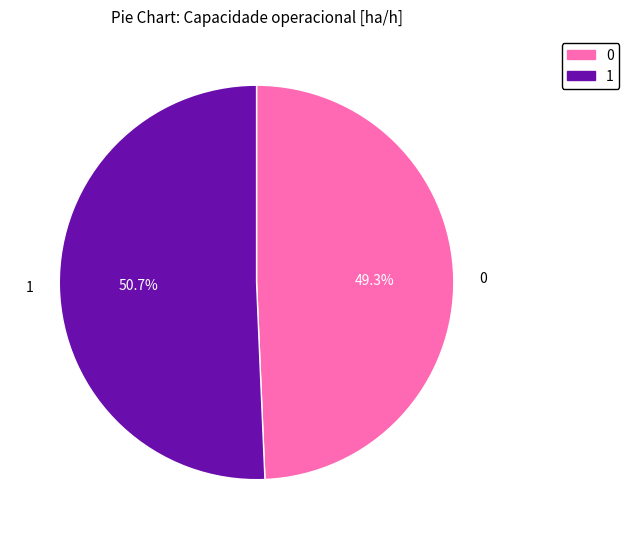

To the nearest percent, what is the average slice percentage?

50%